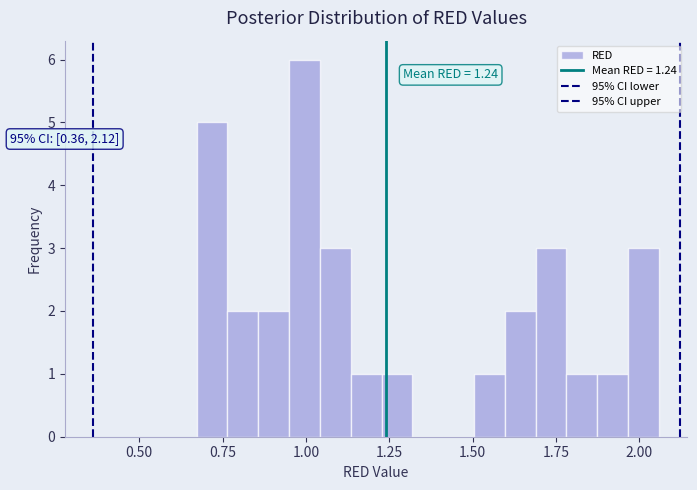

Read against the x-axis, roughly where is the centre of the tallest bar?

1.00